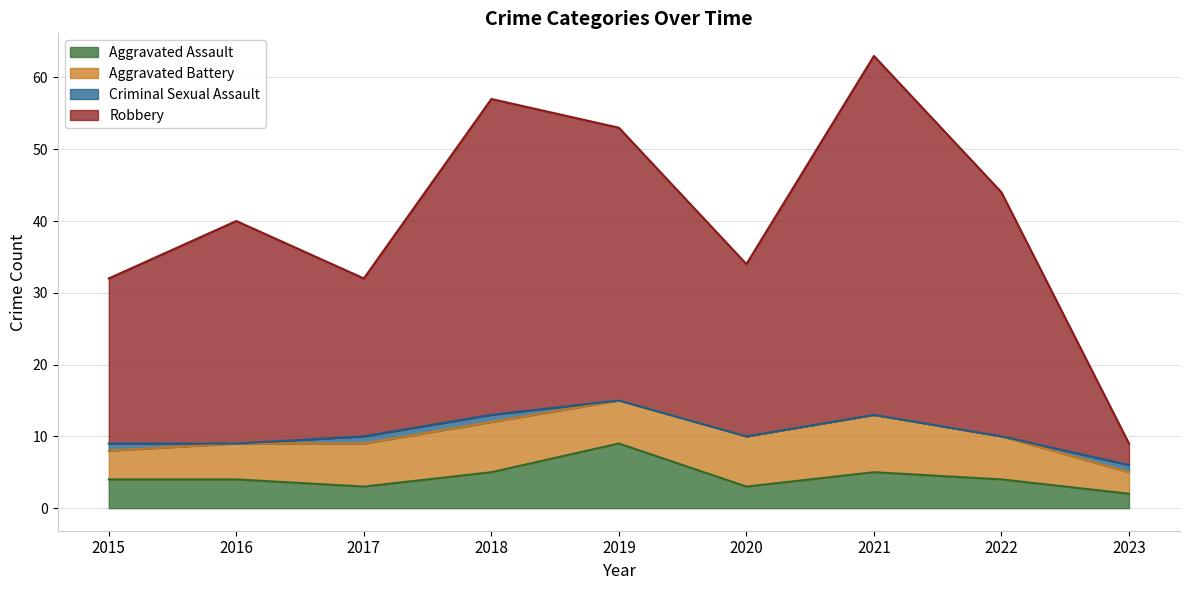

Which series changed the most between 2015 and 2021?

Robbery